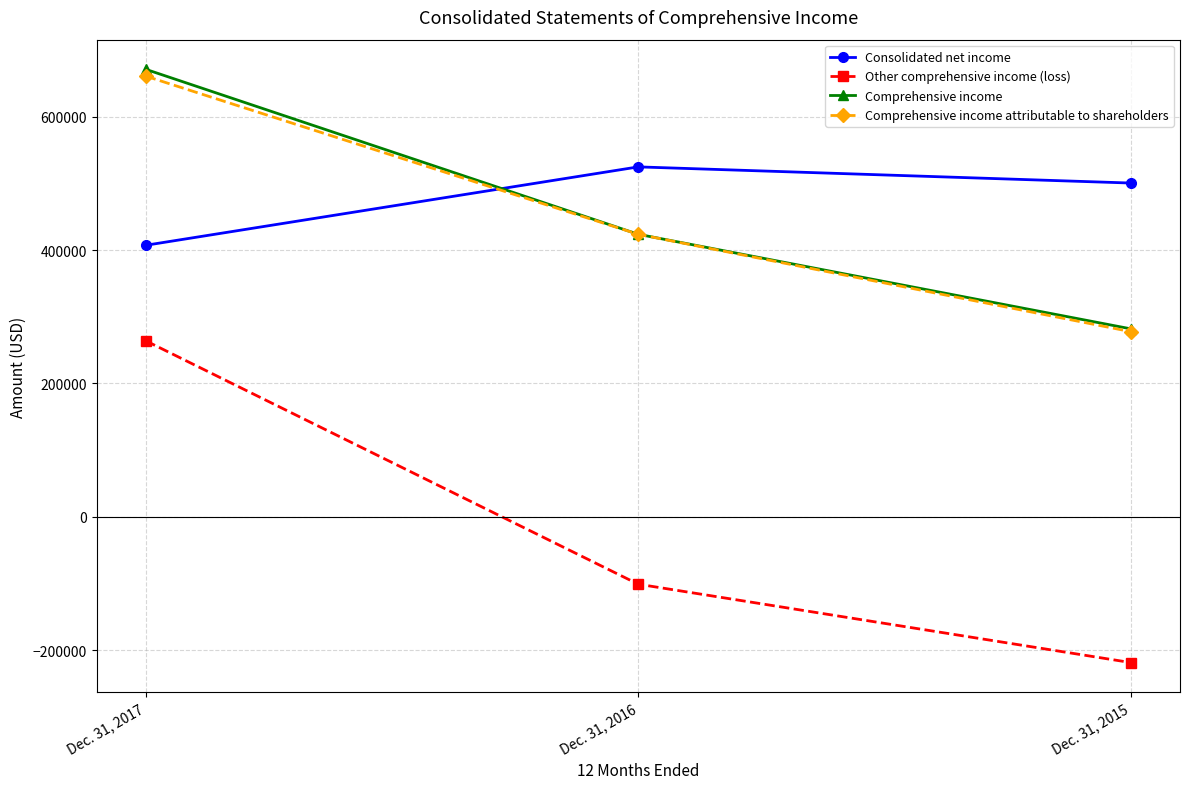

Reading left to right, what are all the values shown in this chart?

Consolidated net income: Dec. 31, 2017=407162	Dec. 31, 2016=524723	Dec. 31, 2015=500486
Other comprehensive income (loss): Dec. 31, 2017=263856	Dec. 31, 2016=-101105	Dec. 31, 2015=-218636
Comprehensive income: Dec. 31, 2017=671018	Dec. 31, 2016=423618	Dec. 31, 2015=281850
Comprehensive income attributable to shareholders: Dec. 31, 2017=660811	Dec. 31, 2016=423602	Dec. 31, 2015=277637